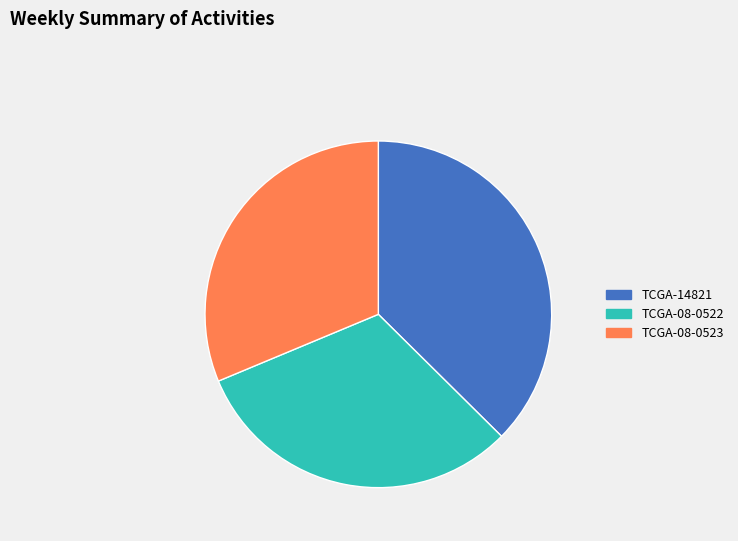

How many slices are in this pie chart?

3